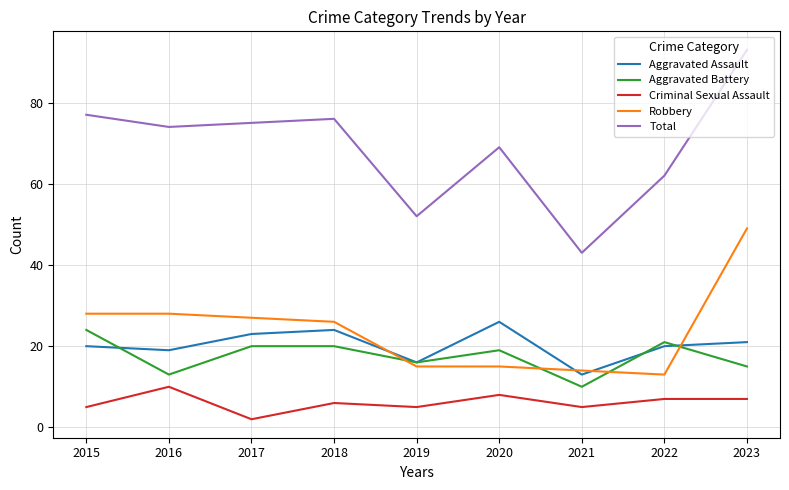

Is this an area chart (filled region under the line)?

No